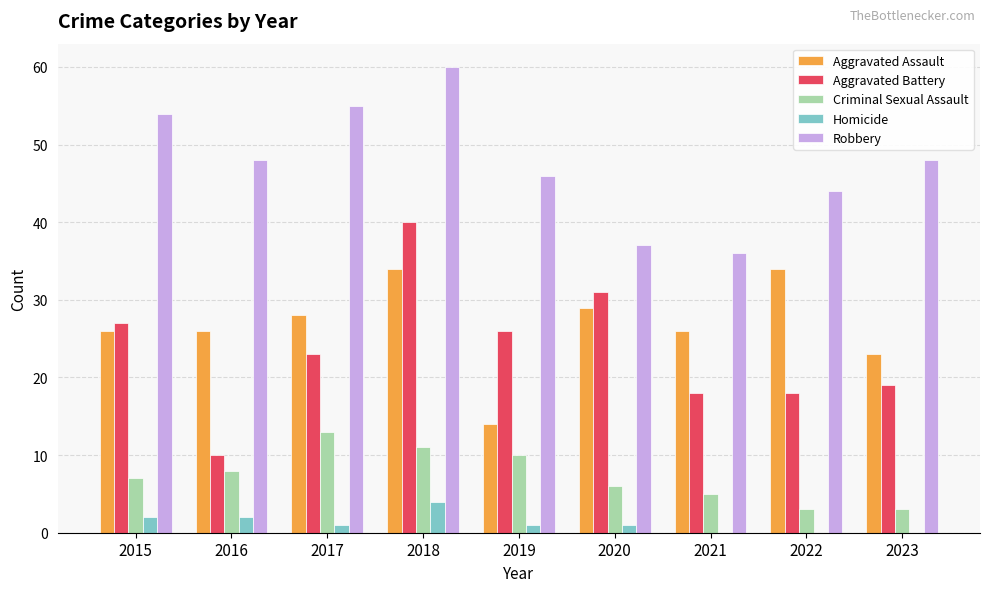

Which series changed the most between 2016 and 2020?

Aggravated Battery